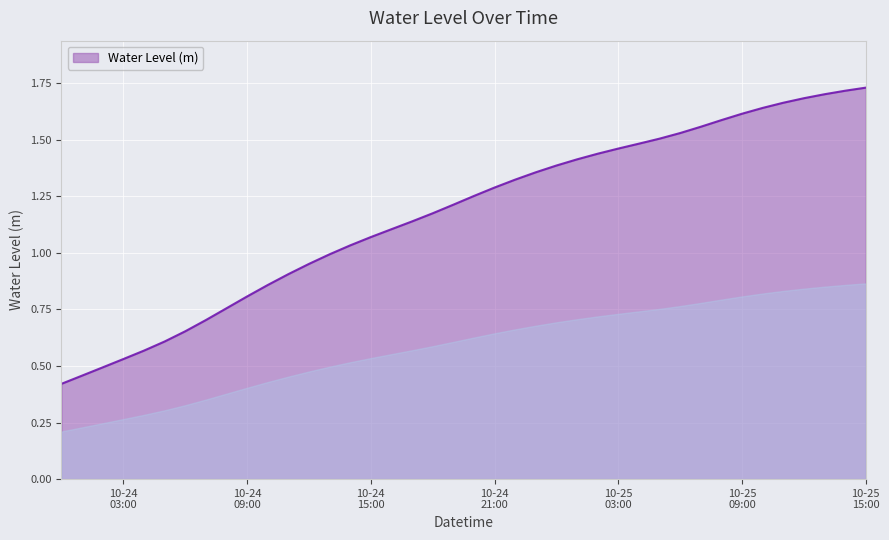

At which category does the chart reach its peak across all series?

10-25 15:00